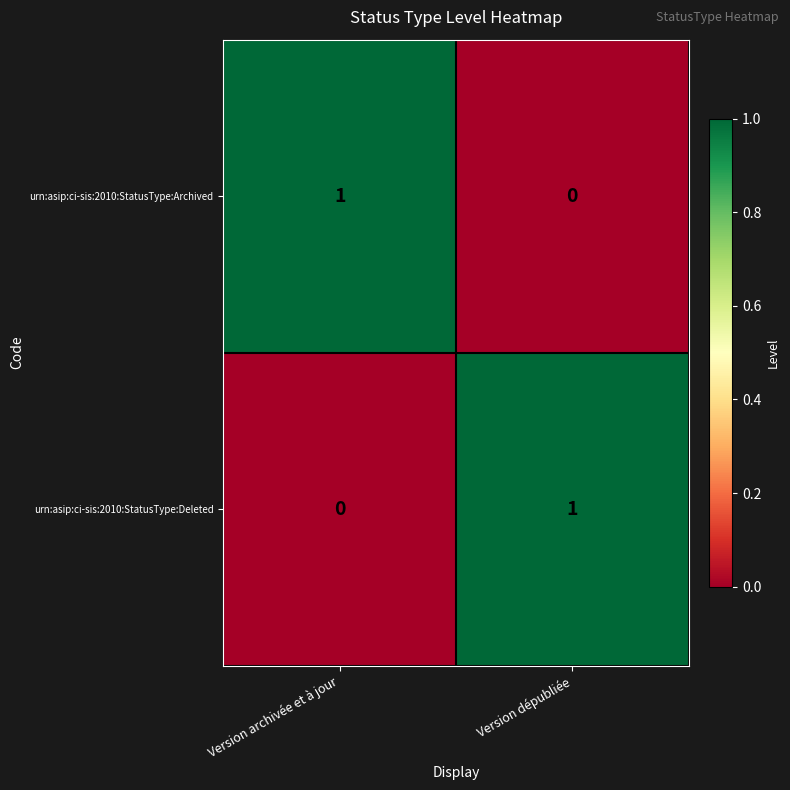

Is the value of urn:asip:ci-sis:2010:StatusType:Deleted at Version dépubliée greater than the value of urn:asip:ci-sis:2010:StatusType:Archived at Version dépubliée?

Yes